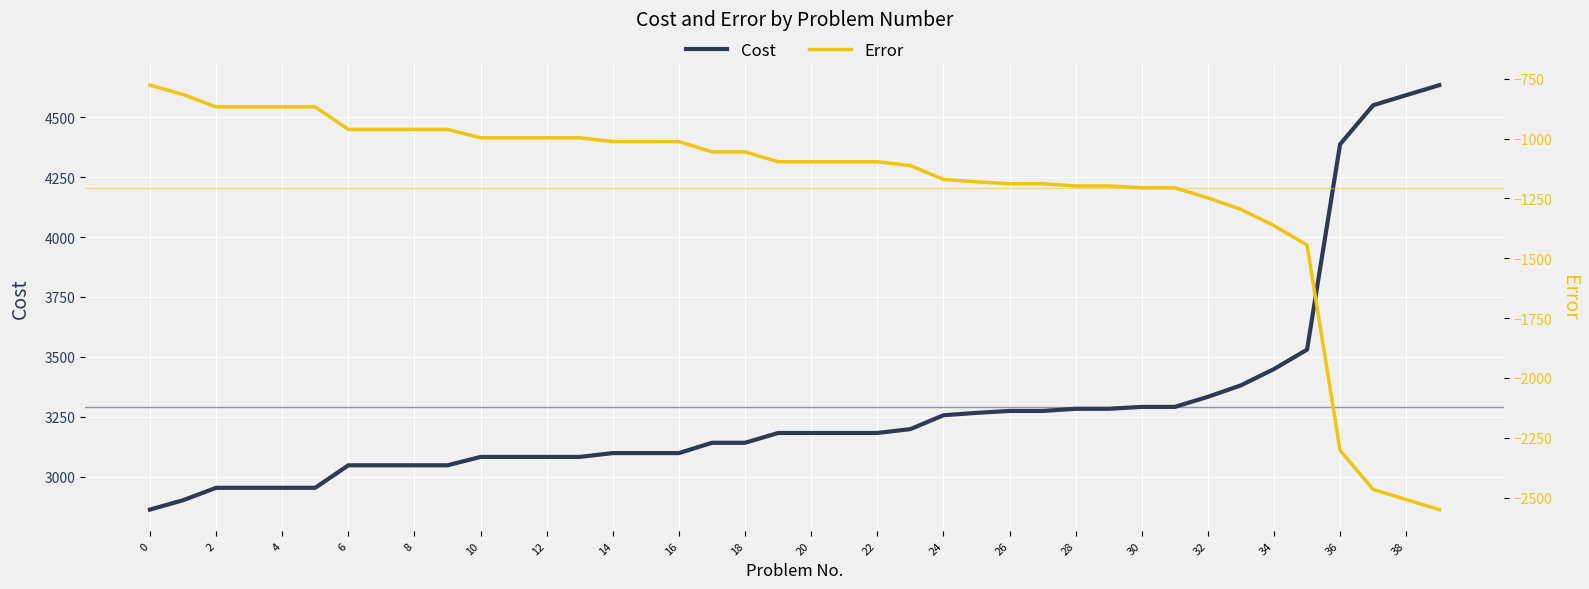

How many values in the Error series are below -1097?

17